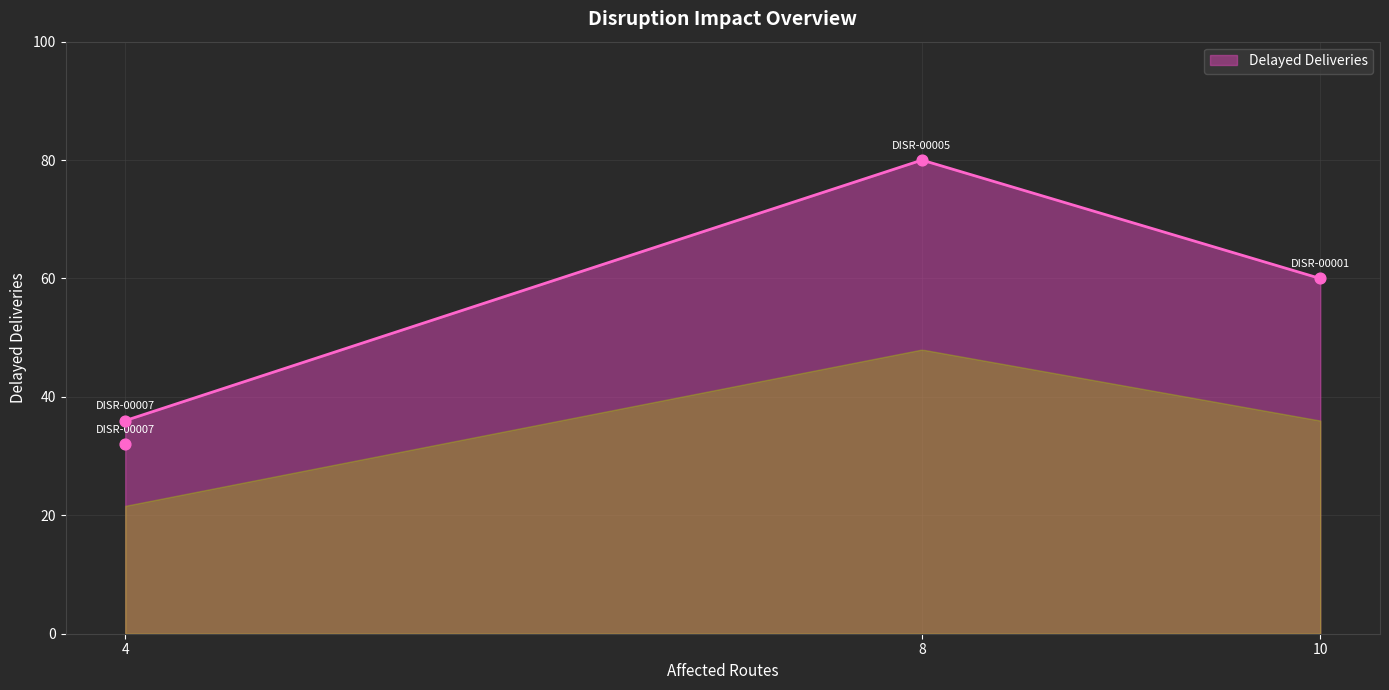

Between DISR-00001 and DISR-00007, which is larger?

DISR-00001